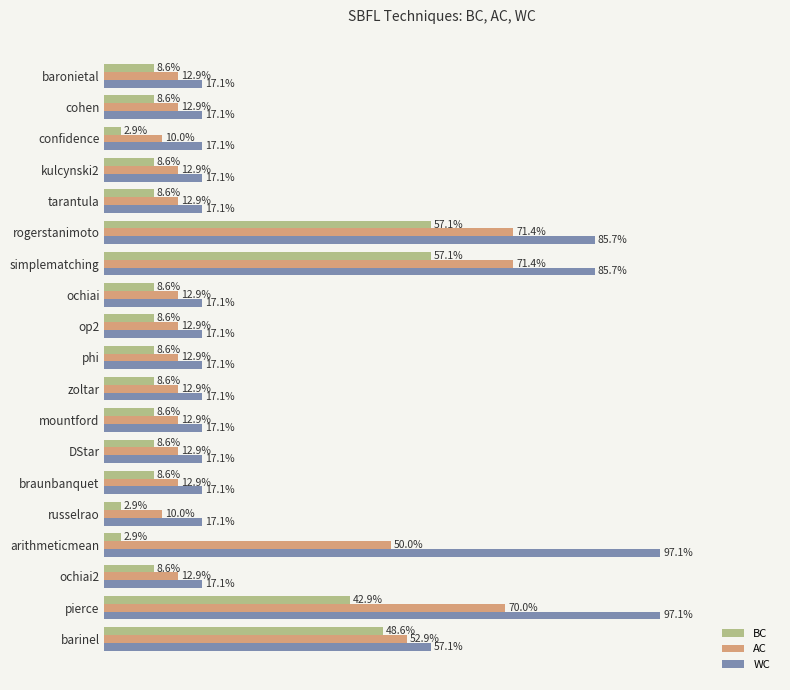

What are all the series names shown in the legend?

BC, AC, WC